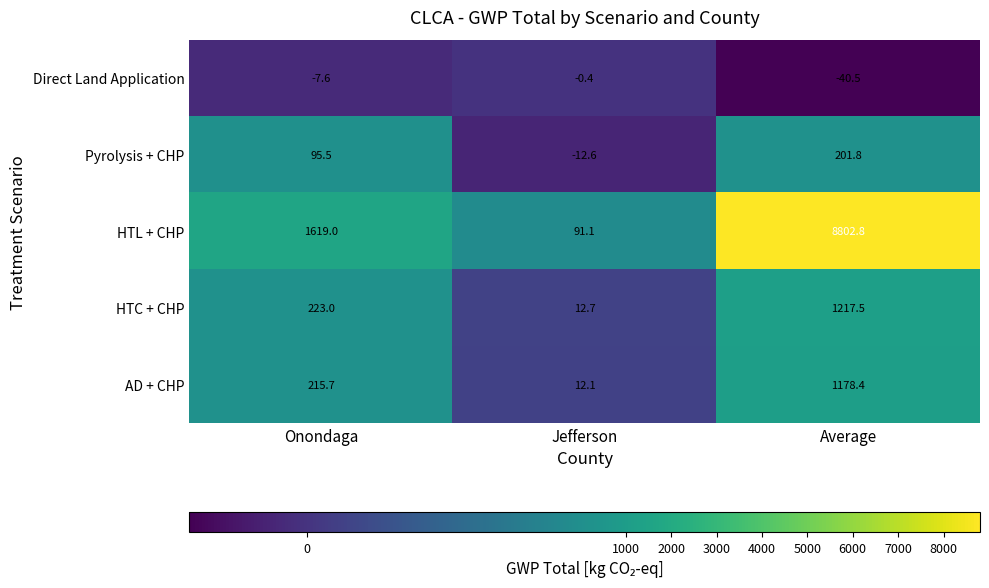

What is the total value across all series at Average?

11360.0